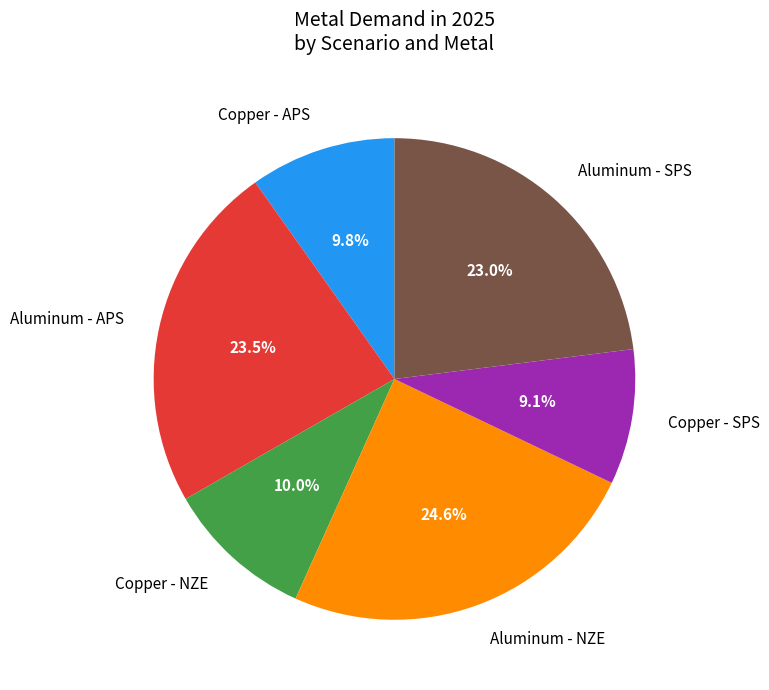

To the nearest percent, what is the combined percentage of Copper - SPS and Aluminum - SPS?

32%